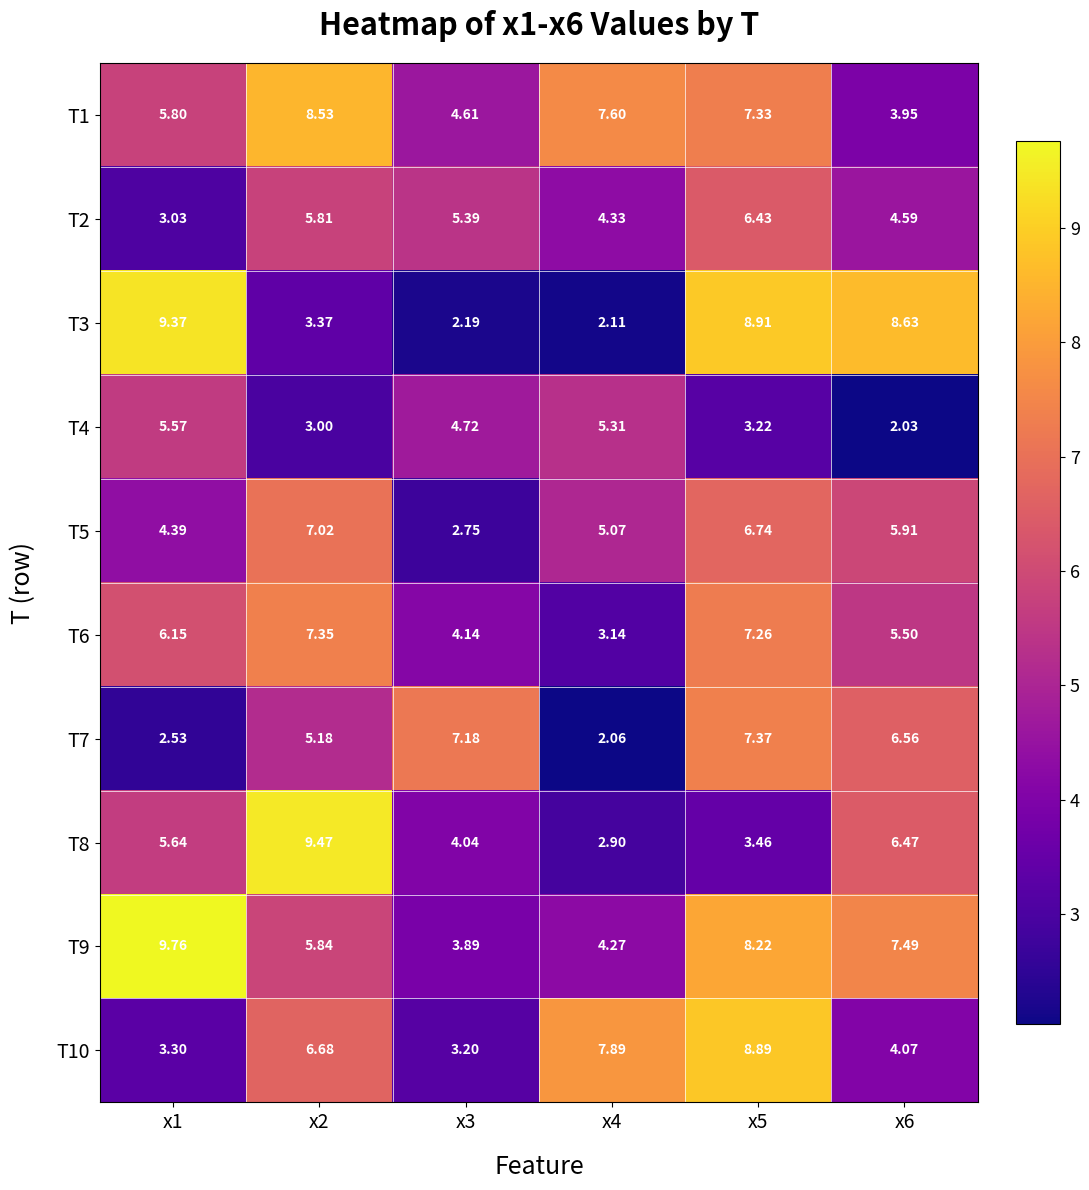

Between x4 and x3, which is larger?

x4